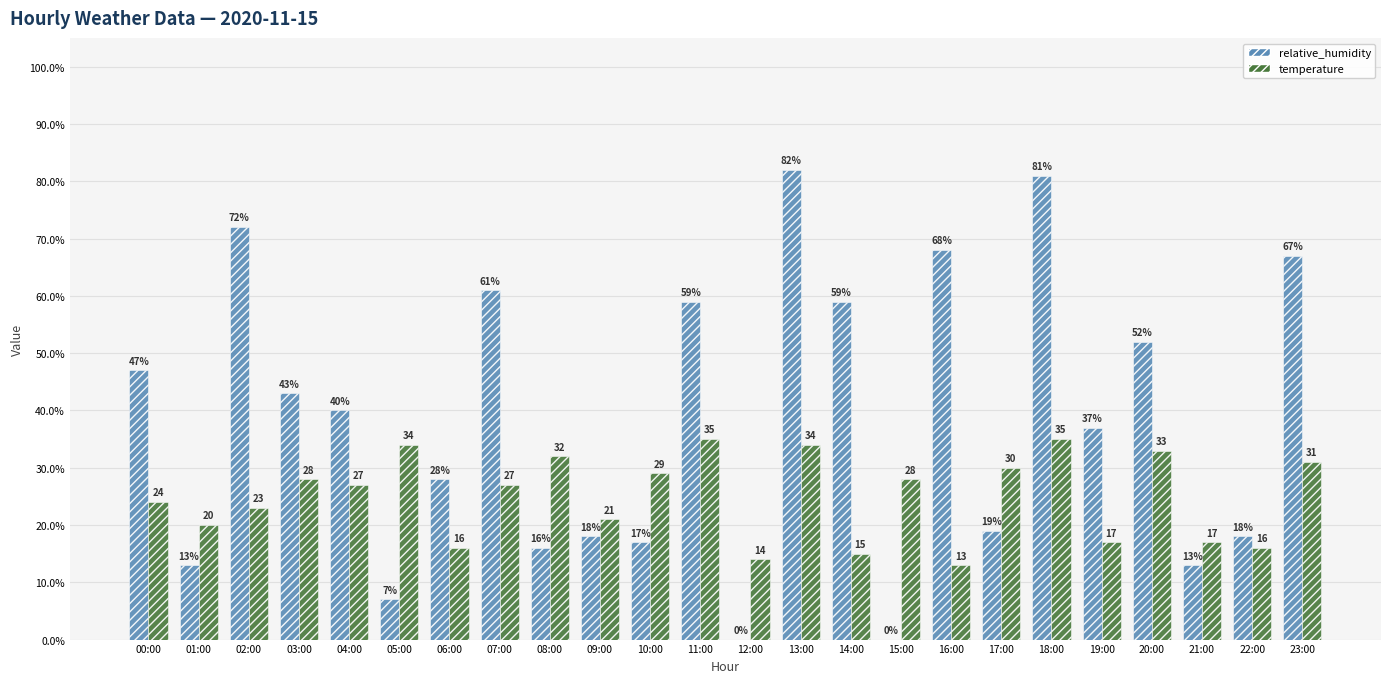

What are all the series names shown in the legend?

relative_humidity, temperature